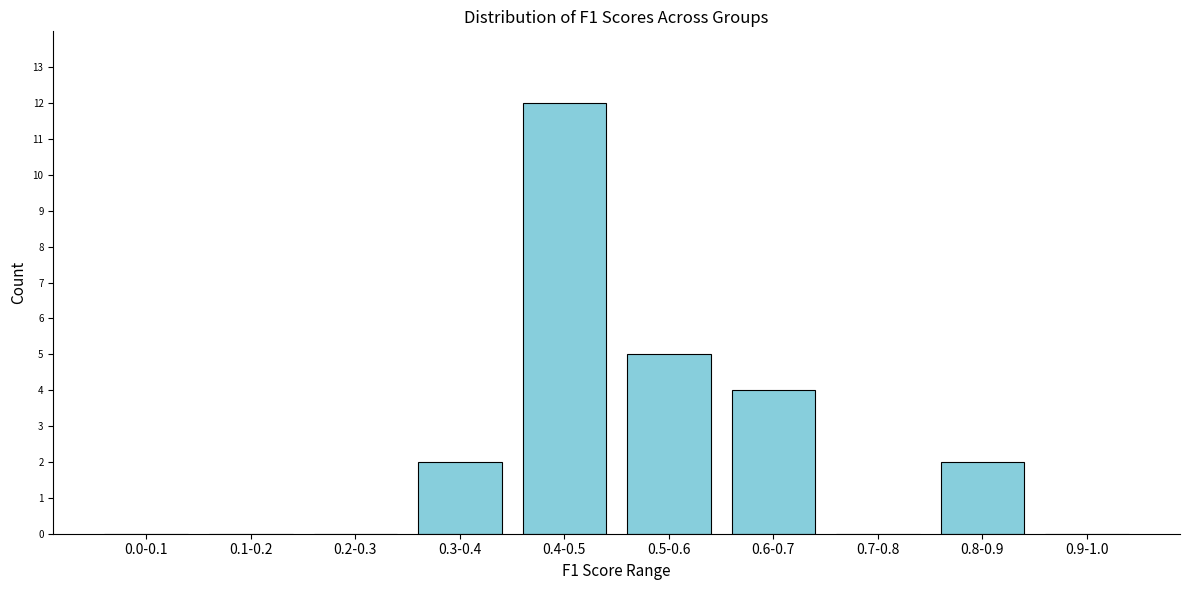

Reading right to left, list all the values displayed in this chart.

0.9-1.0=0	0.8-0.9=2	0.7-0.8=0	0.6-0.7=4	0.5-0.6=5	0.4-0.5=12	0.3-0.4=2	0.2-0.3=0	0.1-0.2=0	0.0-0.1=0